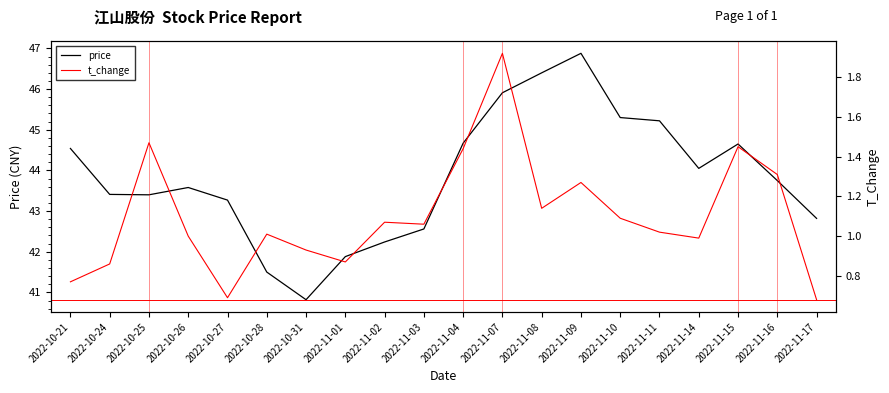

What is the maximum value for price?

46.9